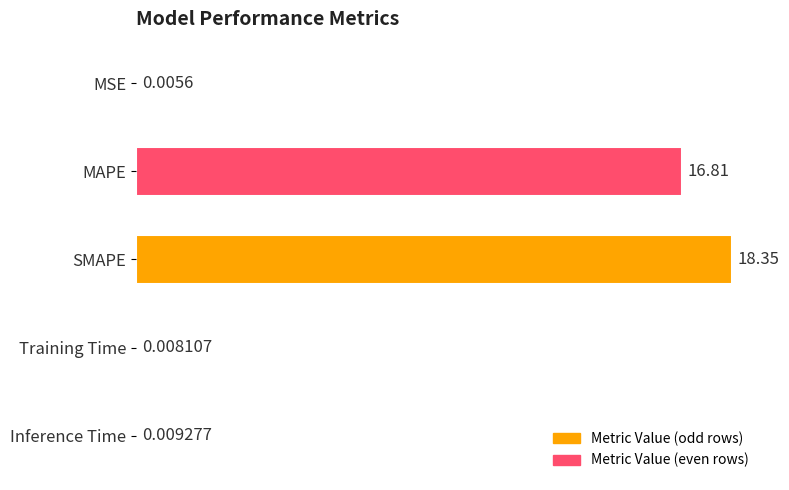

What is the sum of the values at MSE and SMAPE?

18.4